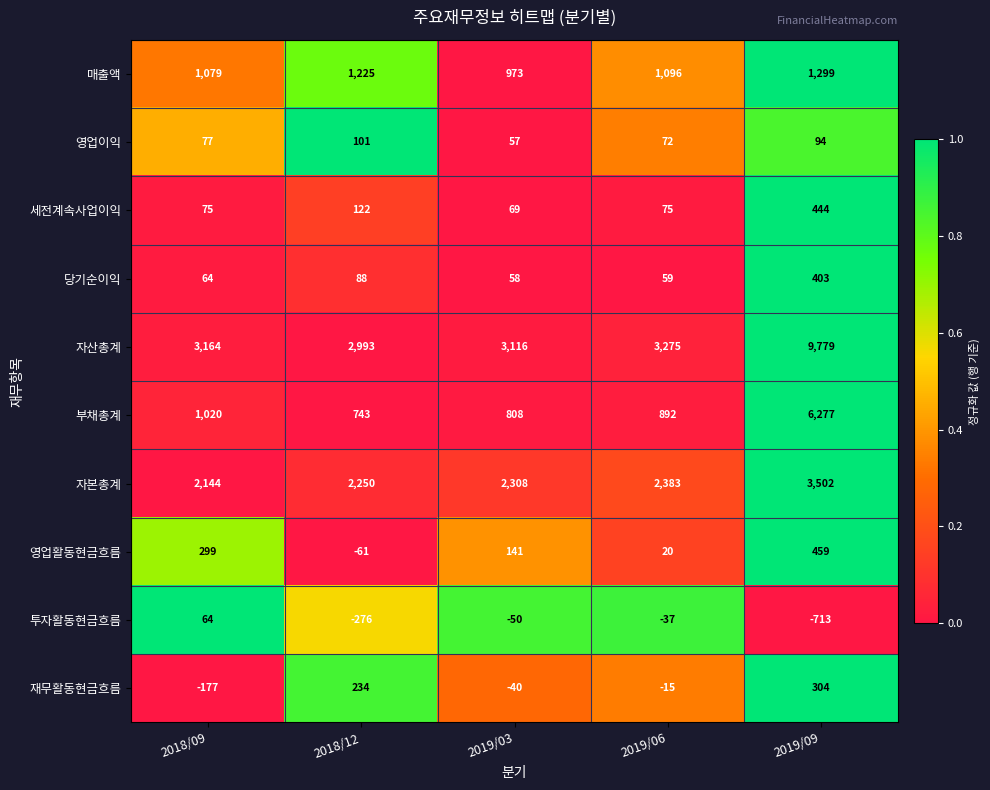

List the series in order of their peak value, lowest first.

투자활동현금흐름, 영업이익, 재무활동현금흐름, 당기순이익, 세전계속사업이익, 영업활동현금흐름, 매출액, 자본총계, 부채총계, 자산총계